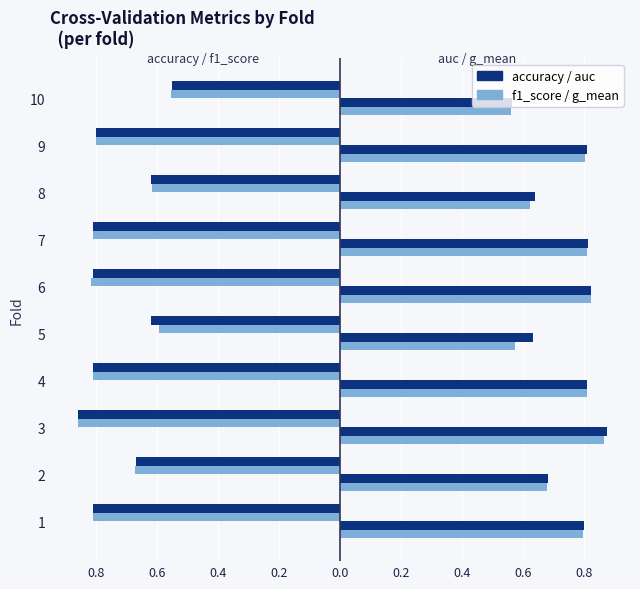

What is the value of the g_mean bar at the 3rd from the left?

0.9